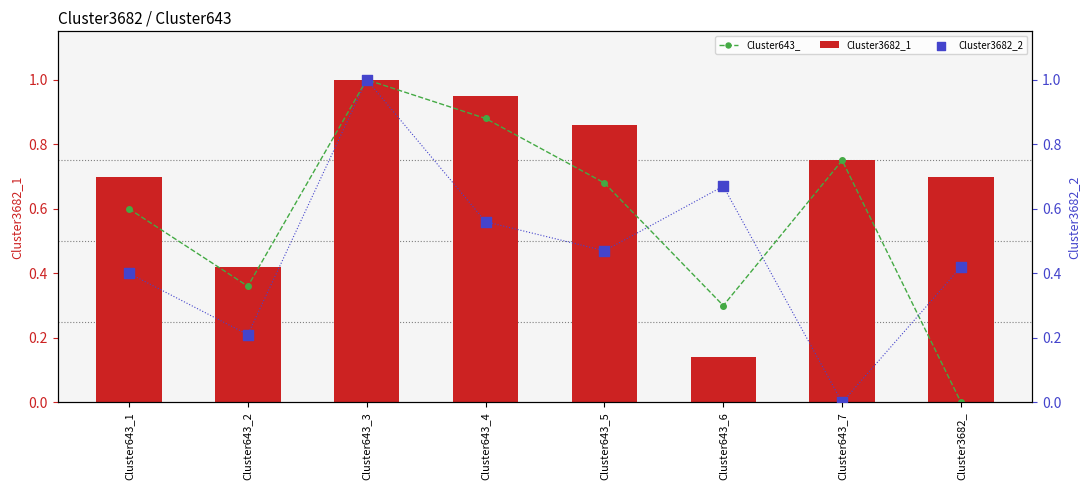

What are all the series names shown in the legend?

Cluster643_, Cluster3682_1, Cluster3682_2